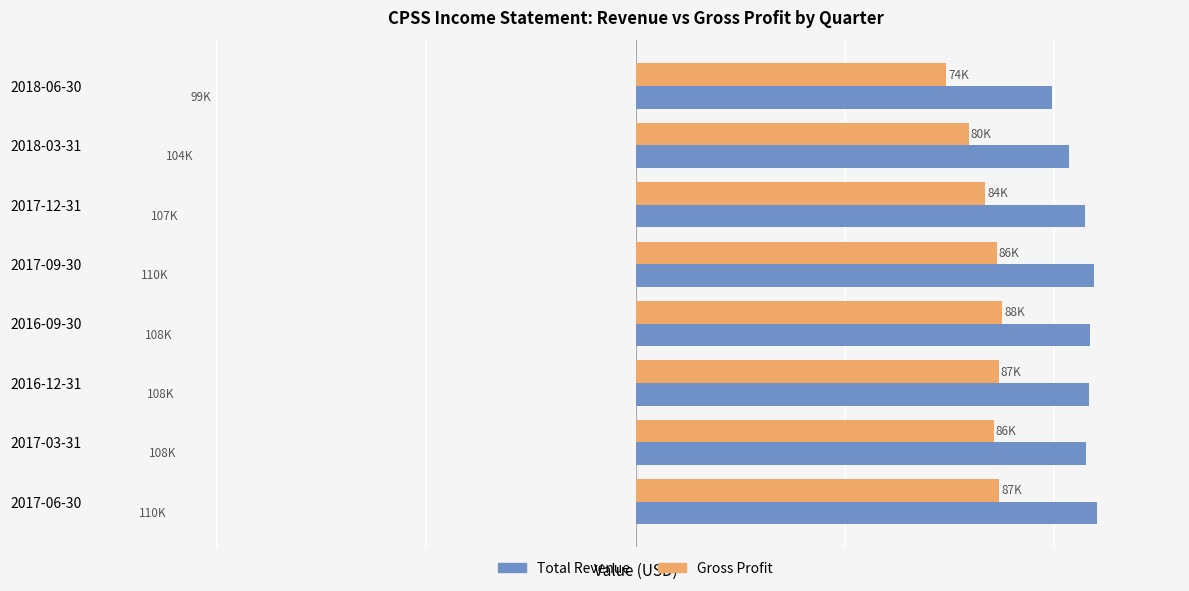

Rank the categories by Gross Profit value from highest to lowest.

2016-09-30, 2017-06-30, 2016-12-31, 2017-09-30, 2017-03-31, 2017-12-31, 2018-03-31, 2018-06-30